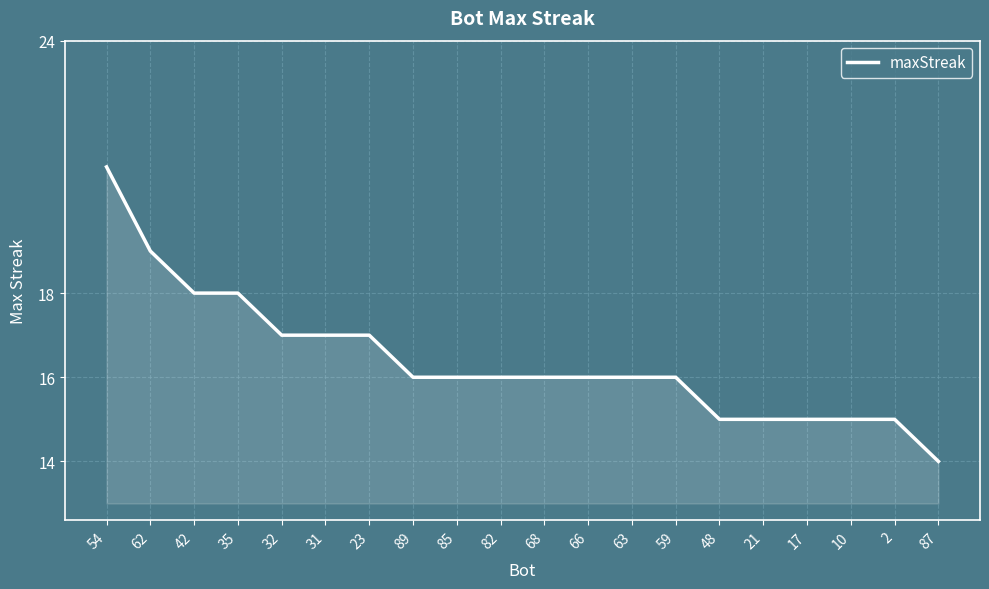

Is it true that the value at 66 is 24?

False